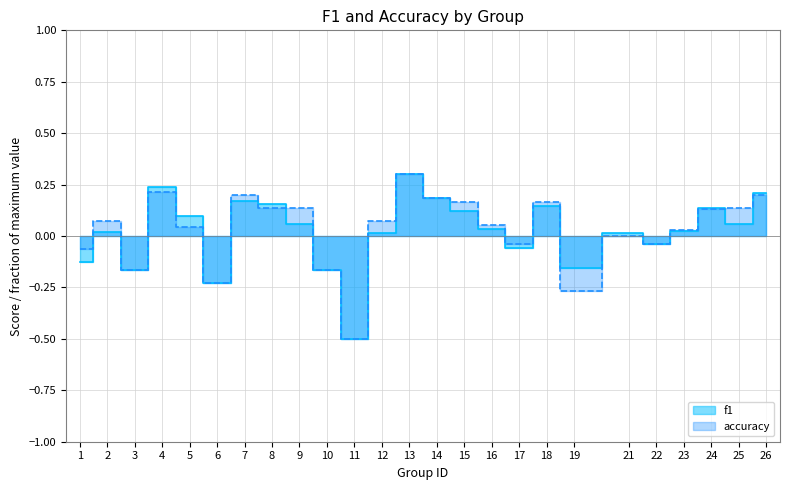

Which series ends up on top after the final intersection of f1 and accuracy?

f1